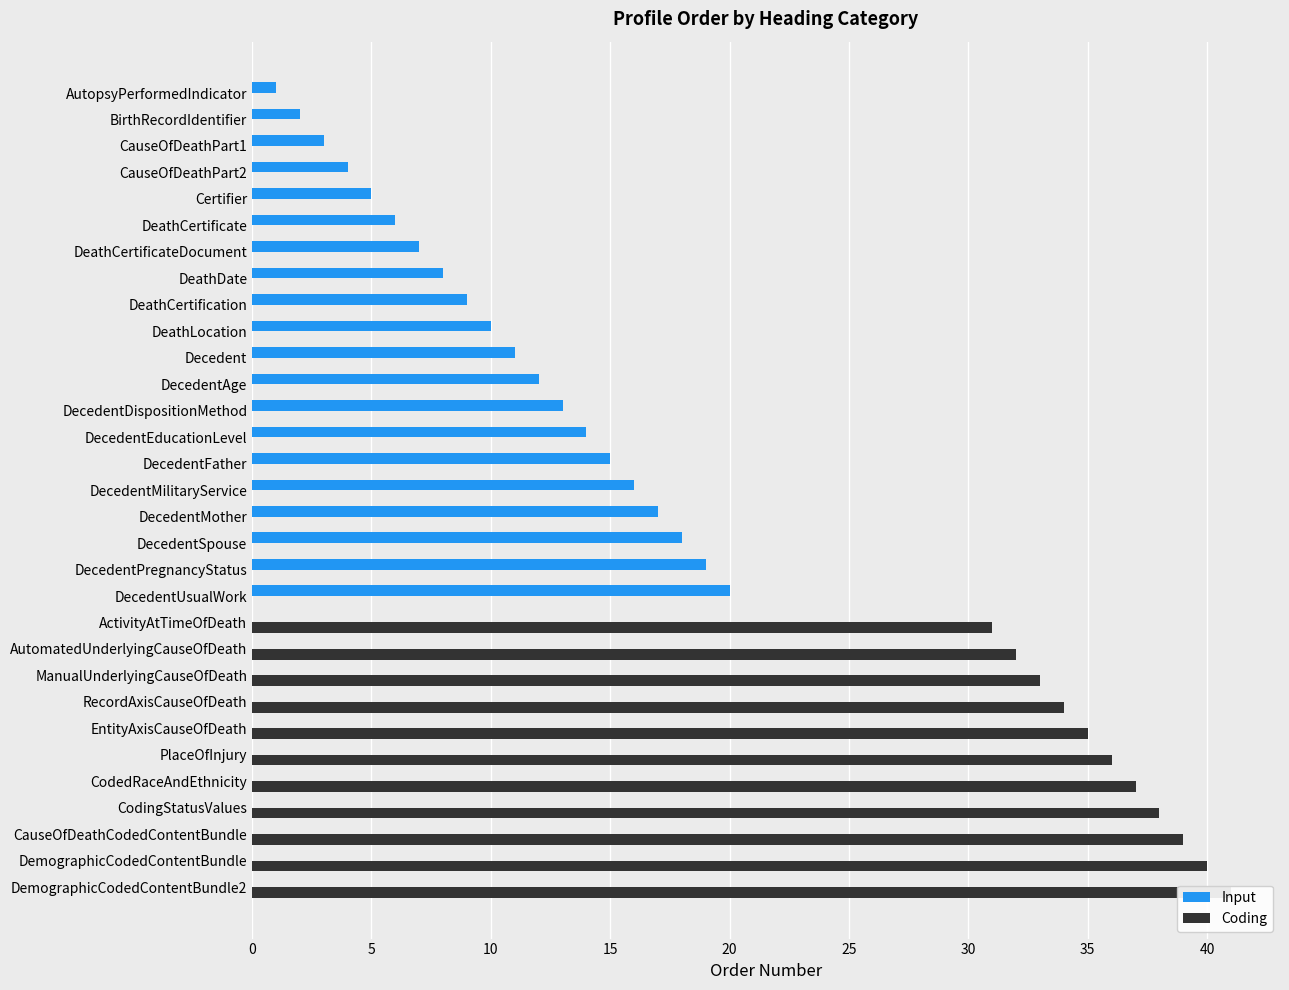

Which series has the largest range (max minus min)?

Coding